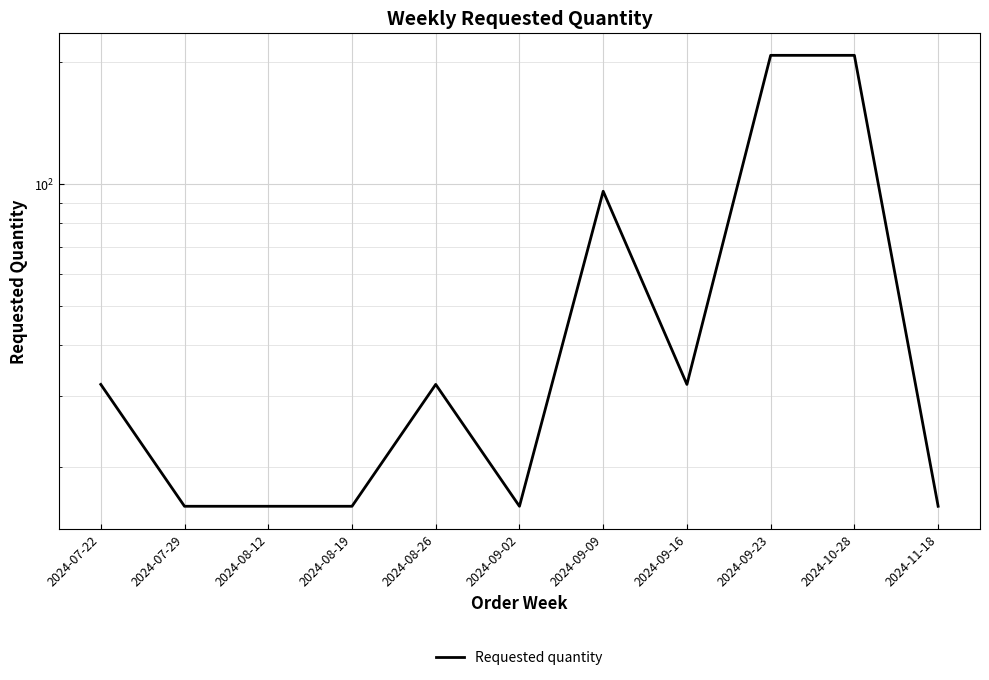

Reading right to left, transcribe all the data shown in this chart.

2024-11-18=16	2024-10-28=208	2024-09-23=208	2024-09-16=32	2024-09-09=96	2024-09-02=16	2024-08-26=32	2024-08-19=16	2024-08-12=16	2024-07-29=16	2024-07-22=32